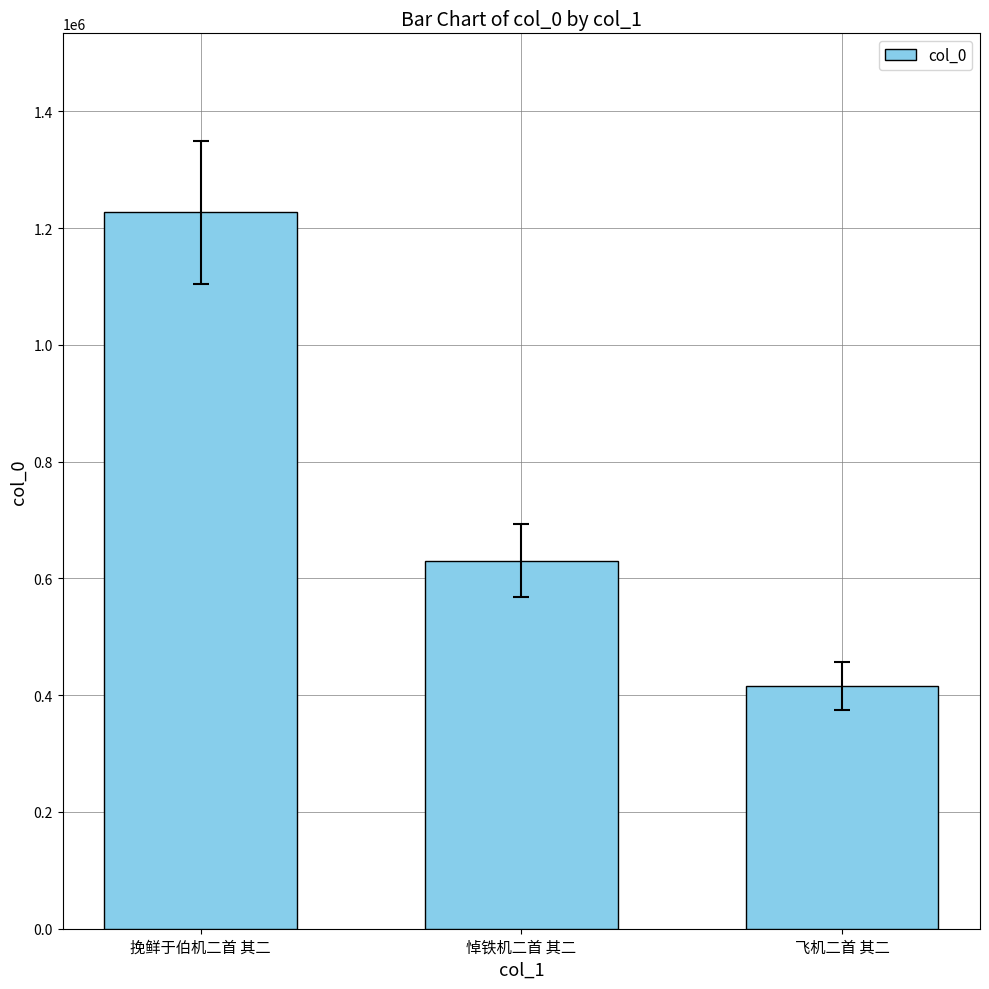

Is it true that the value at 悼铁机二首 其二 is 630626?

True